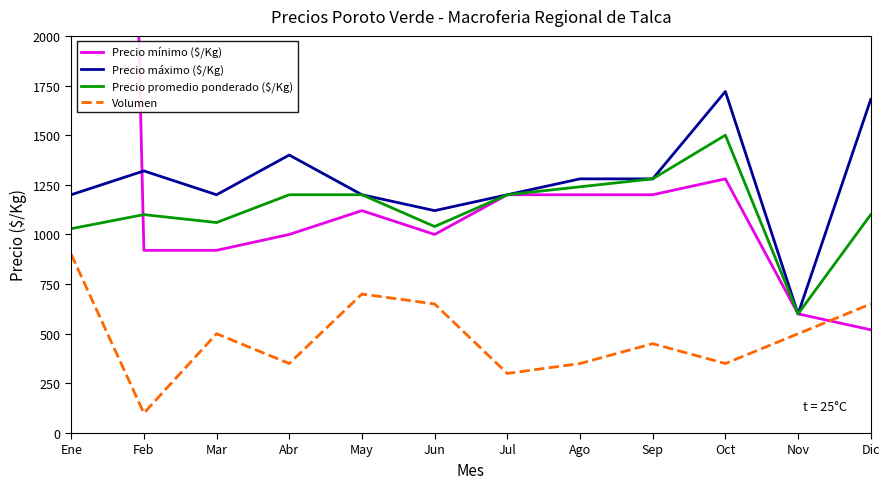

Where is the first local minimum for Precio mínimo ($/Kg)?

Jun